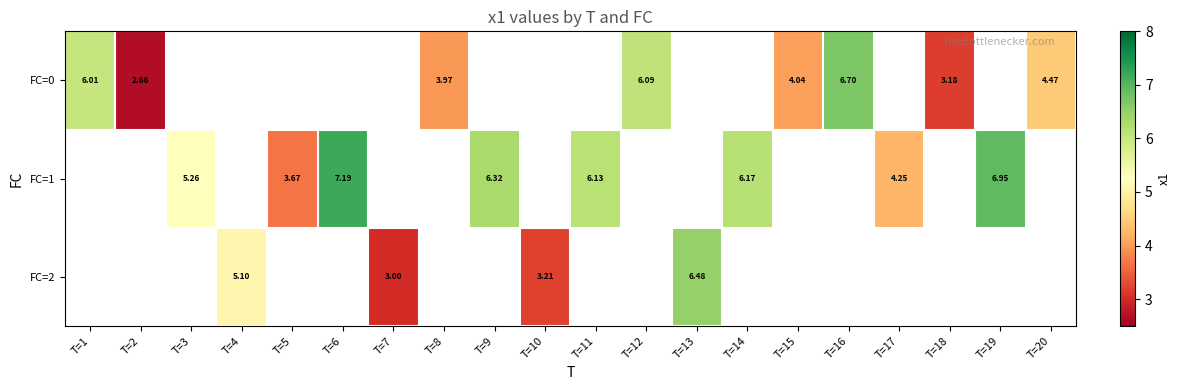

How many distinct data groups are displayed?

3